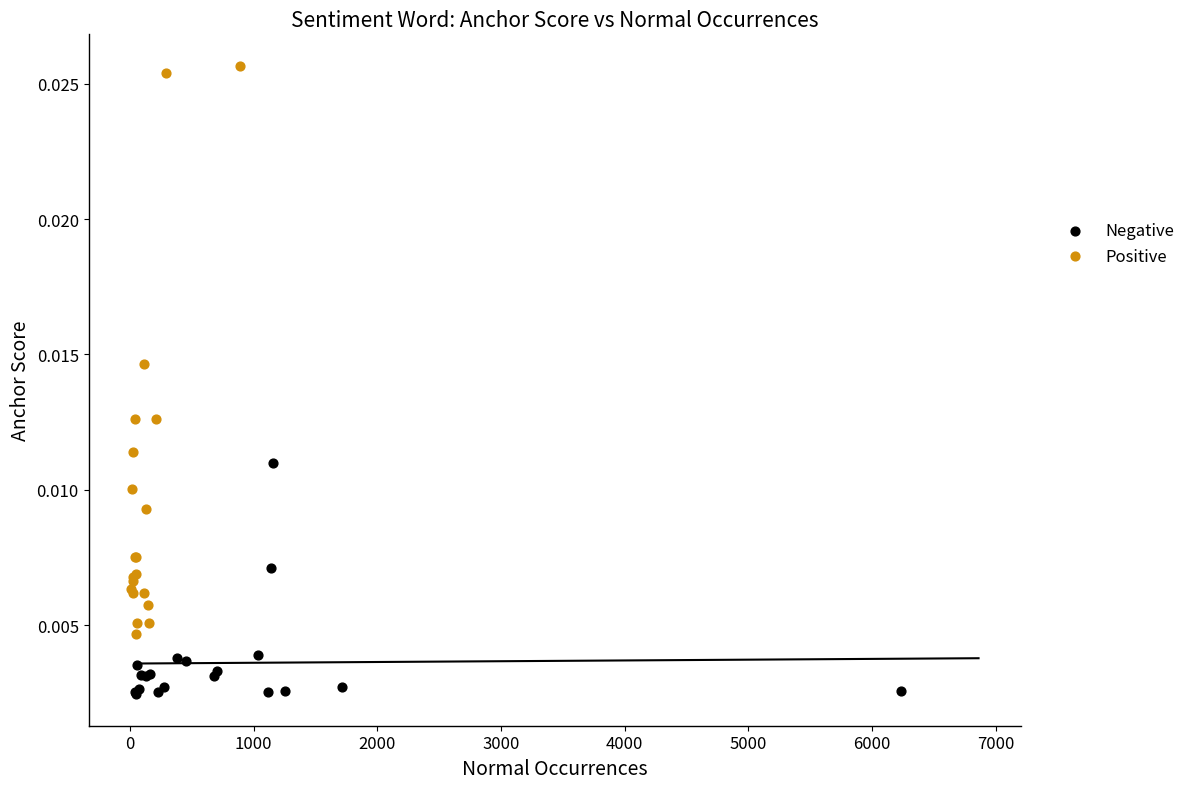

Which series contains the highest Y value?

Positive